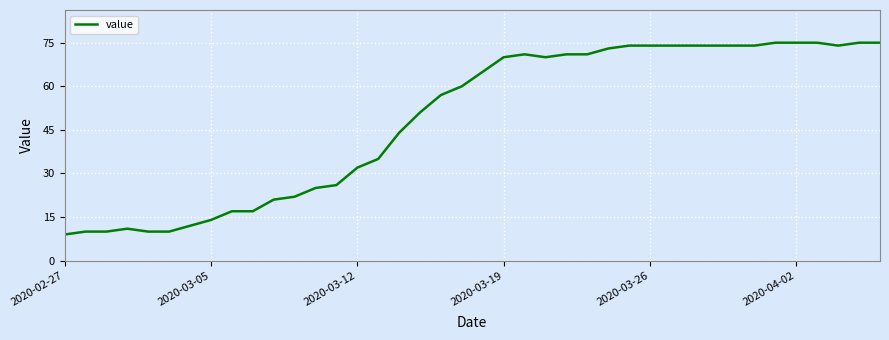

What is the minimum value shown in the chart?

9